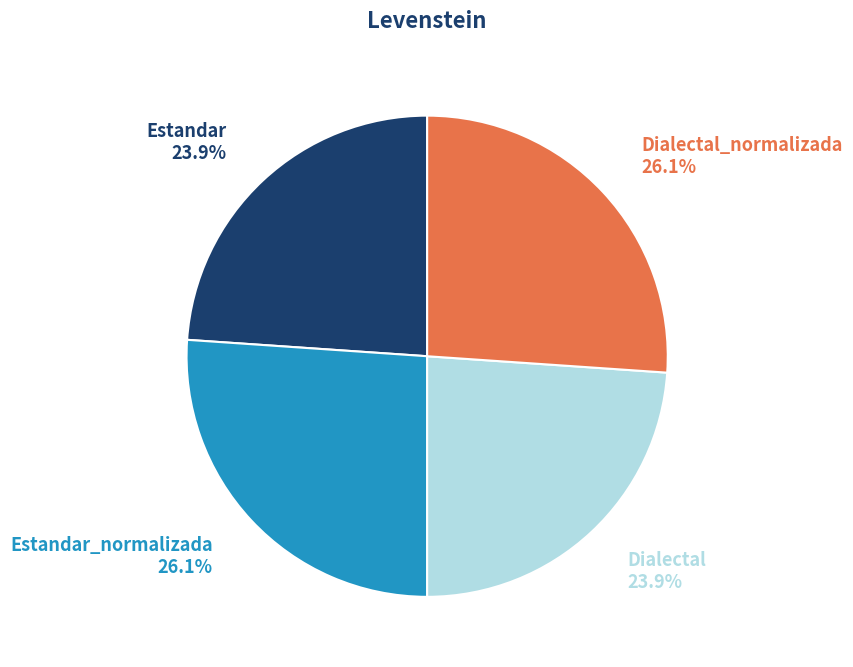

To the nearest percent, what is the average slice percentage?

25%